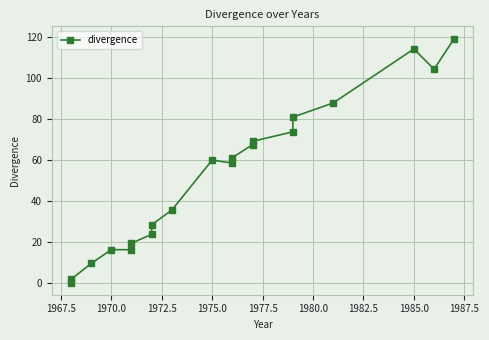

How many points are lower than both their immediate neighbors (excluding endpoints)?

2